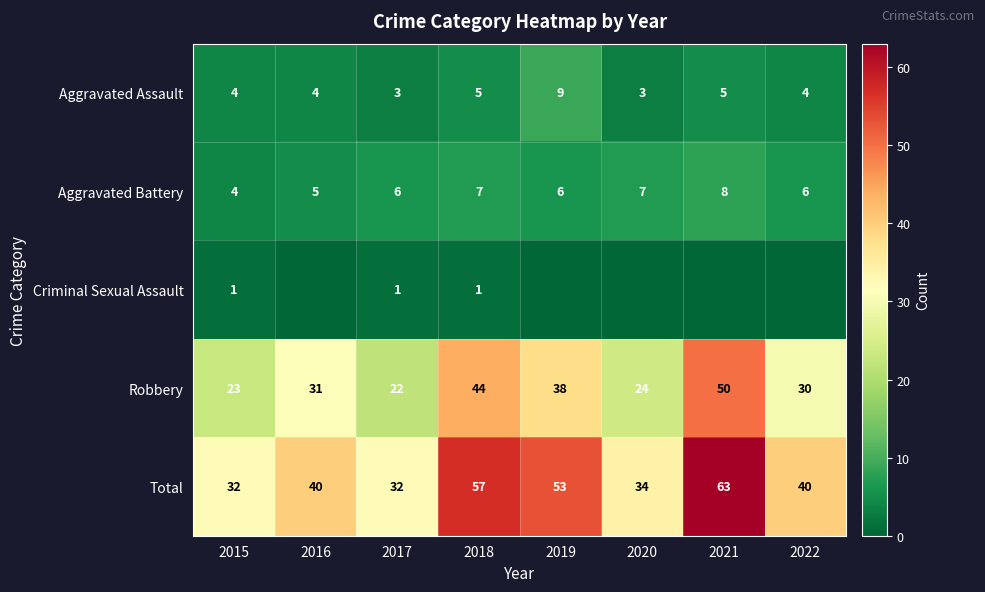

Is the value of Total at 2018 greater than the value of Robbery at 2018?

Yes